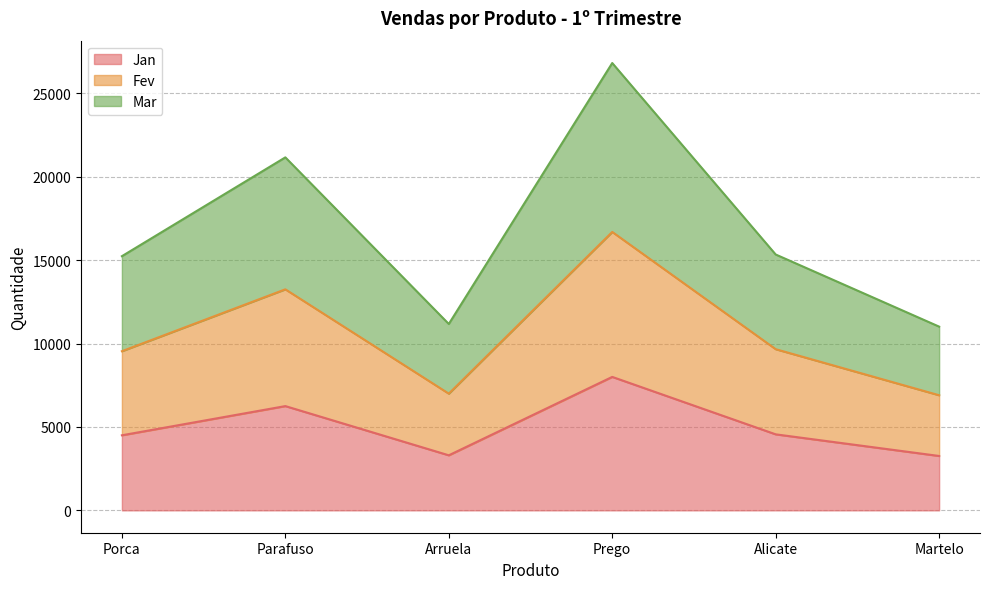

What is the value of the Fev point at the 5th from the left?

9661